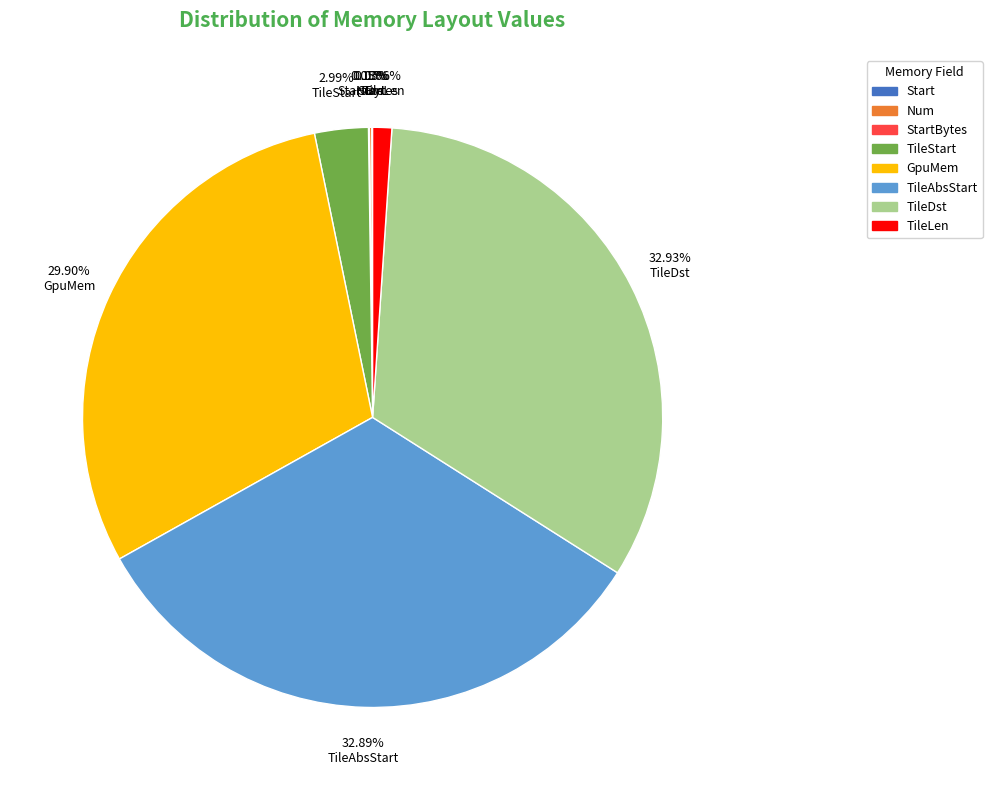

Does any single category account for the majority?

No